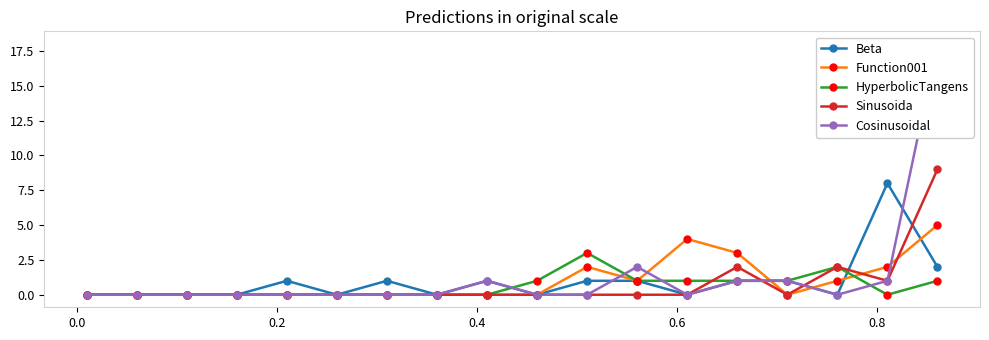

What is the maximum value for Sinusoida?

9